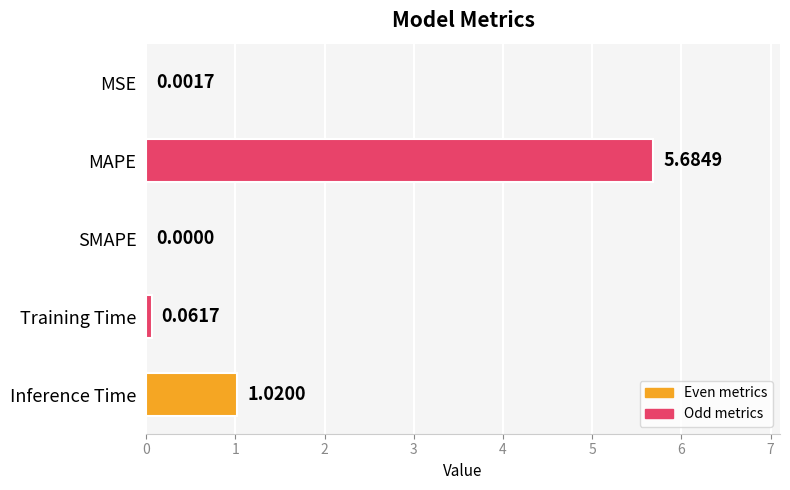

What is the sum of all values?

6.8